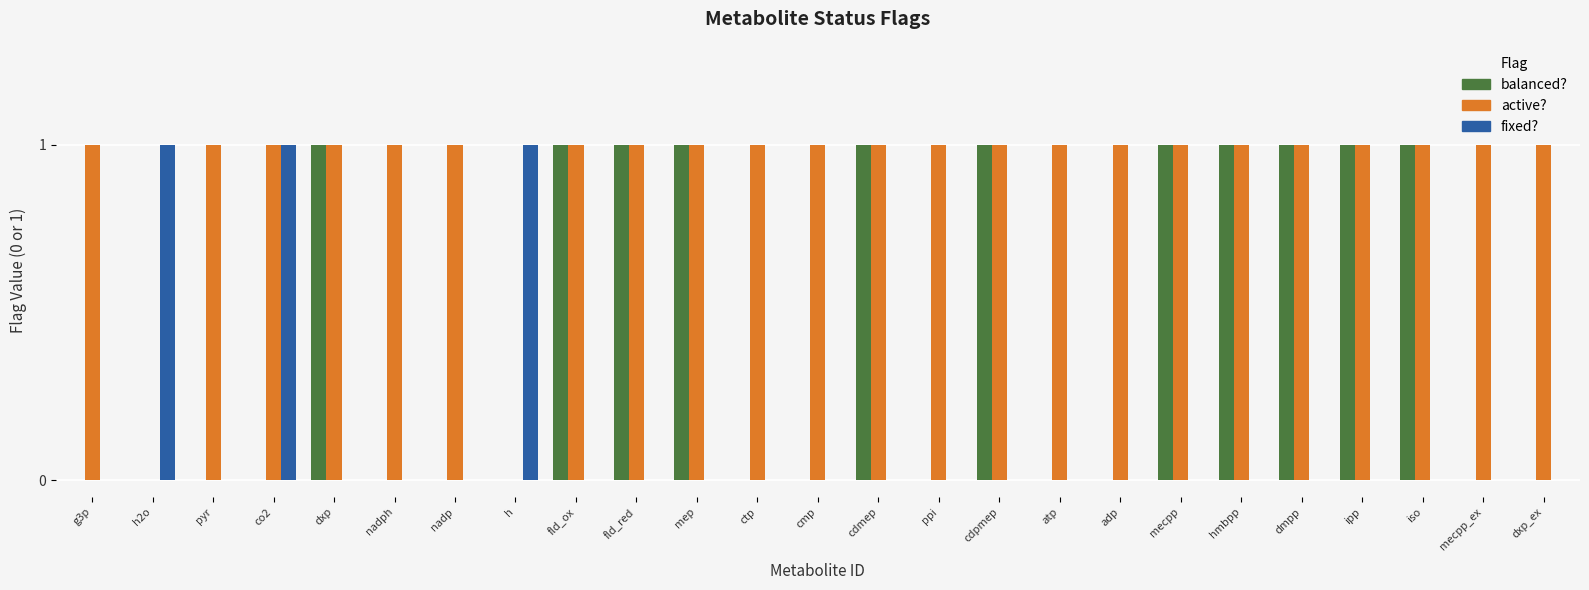

Is it true that fixed? equals -1 at hmbpp?

False